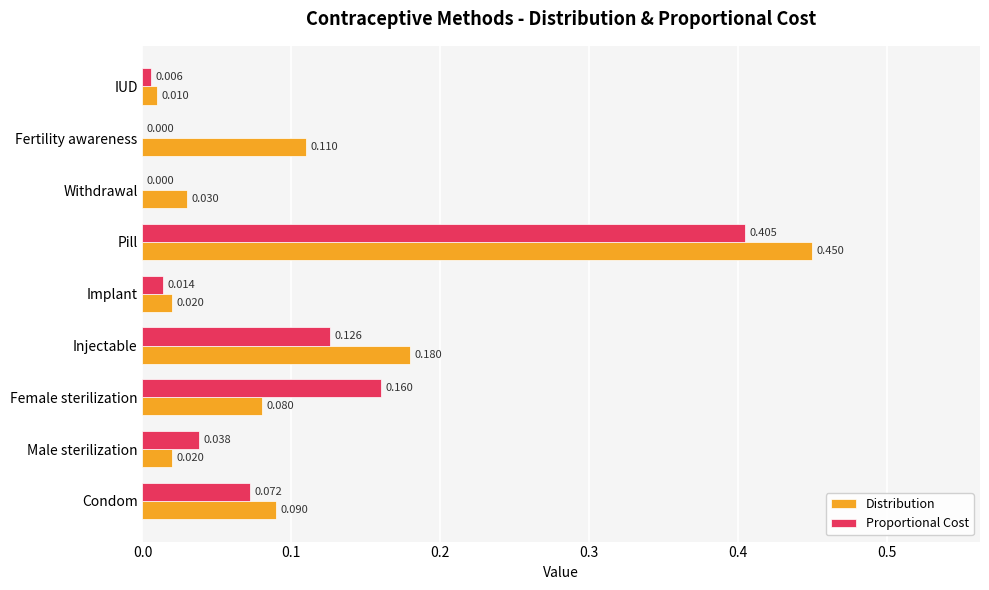

At which category does the chart reach its peak across all series?

Pill